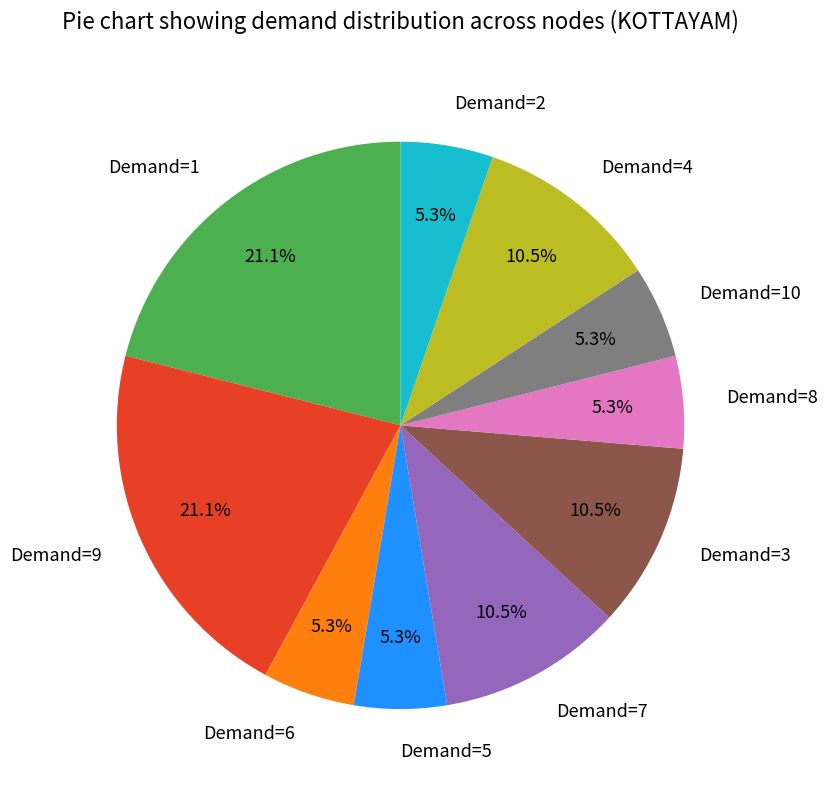

How many slices are in this pie chart?

10